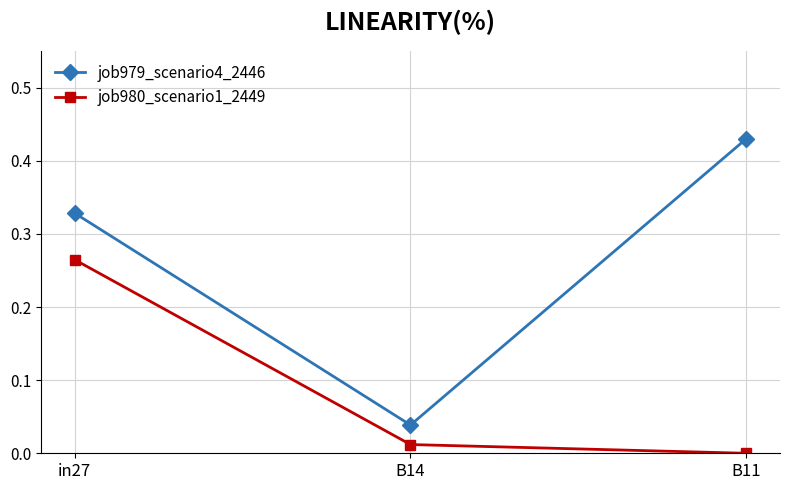

Rank the series by their average value, from lowest to highest.

job980_scenario1_2449, job979_scenario4_2446